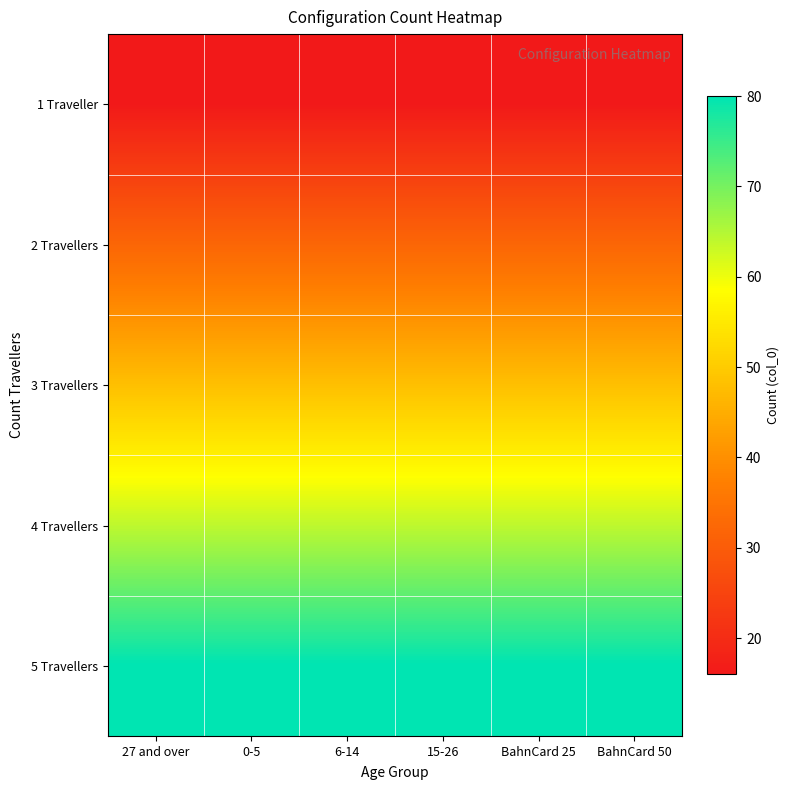

What is the greatest value displayed?

80